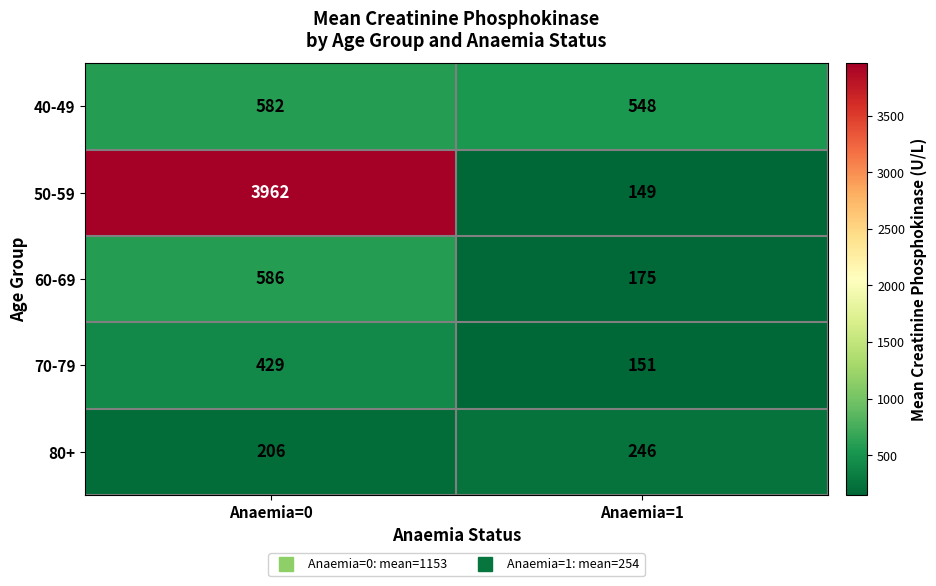

Reading left to right, transcribe all the data shown in this chart.

40-49: Anaemia=0=582	Anaemia=1=548
50-59: Anaemia=0=3962	Anaemia=1=149
60-69: Anaemia=0=586	Anaemia=1=175
70-79: Anaemia=0=429	Anaemia=1=151
80+: Anaemia=0=206	Anaemia=1=246